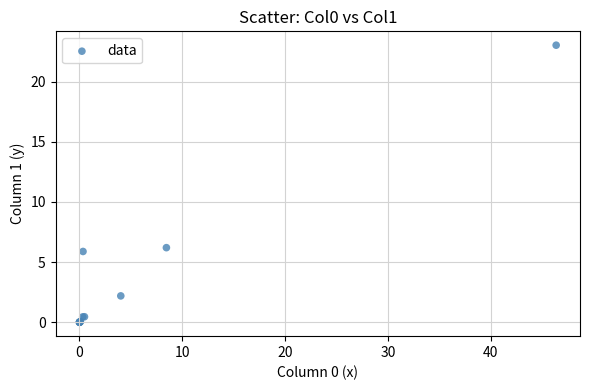

What Y value in the scatter plot is closest to 11?

6.2